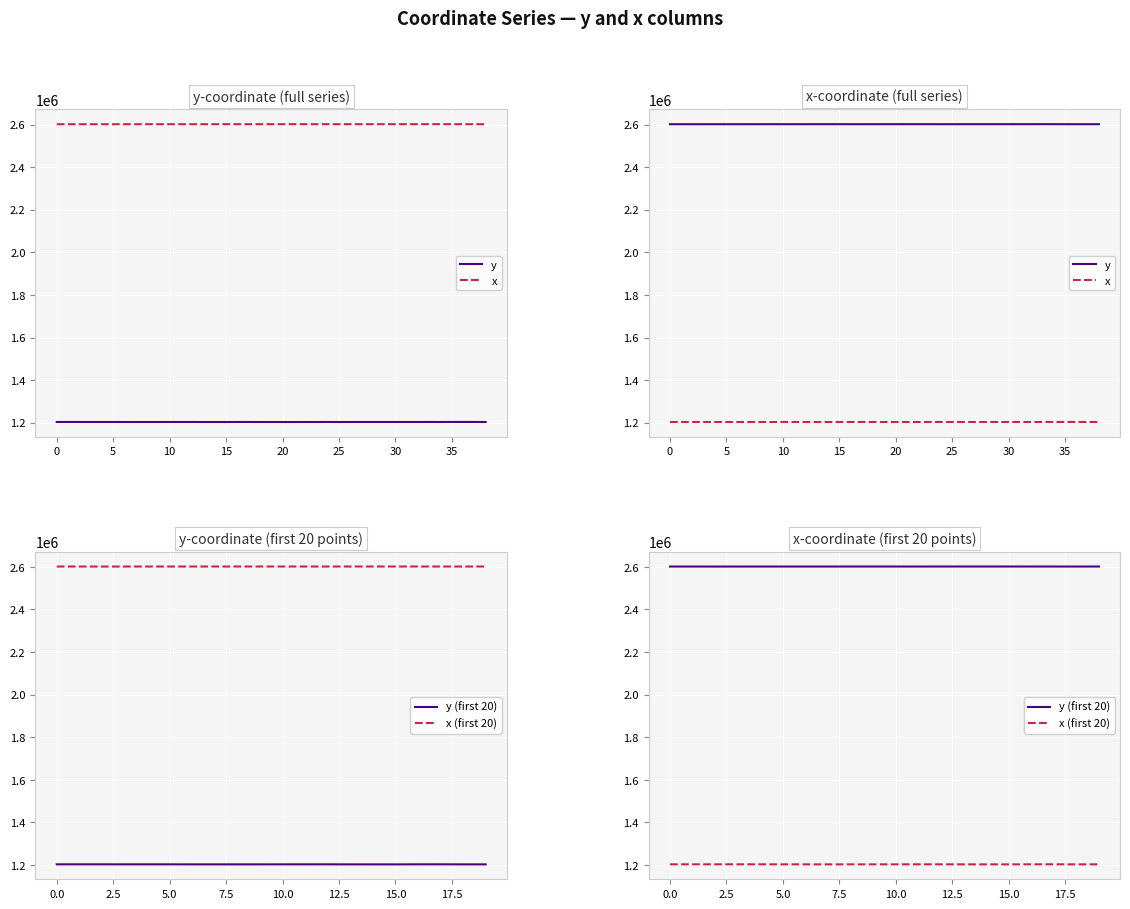

Reading left to right, list all the values displayed in this chart.

y: 0=1203331.3	1=1203331.4	2=1203330.5	3=1203257.1	4=1203258.0	5=1203233.7	6=1203151.2	7=1203134.3	8=1203171.5	9=1203177.9	10=1203225.6	11=1203258.7	12=1203288.5	13=1203117.5	14=1203110.5	15=1203104.3	16=1203333.0	17=1203384.2	18=1203121.3	19=1203132.8	20=1203132.9	21=1203076.9	22=1203200.8	23=1203142.2	24=1203406.3	25=1203121.2	26=1203204.5	27=1203244.4	28=1203245.1	29=1203262.0	30=1203246.6	31=1203260.7	32=1203247.5	33=1203372.0	34=1203248.6	35=1203505.9	36=1203446.9	37=1203446.2	38=1203171.5
x: 0=2601311.0	1=2601317.2	2=2601263.2	3=2601281.2	4=2601316.2	5=2601291.8	6=2601329.1	7=2601329.9	8=2601413.2	9=2601448.7	10=2601408.1	11=2601345.0	12=2601398.2	13=2601430.8	14=2601422.2	15=2601452.1	16=2601385.5	17=2601382.8	18=2601316.6	19=2601449.1	20=2601448.4	21=2601506.5	22=2601448.7	23=2601422.6	24=2601381.6	25=2601315.4	26=2601448.5	27=2601446.0	28=2601455.2	29=2601456.5	30=2601495.1	31=2601460.4	32=2601504.4	33=2601574.3	34=2601510.2	35=2601410.6	36=2601421.4	37=2601404.7	38=2601413.2